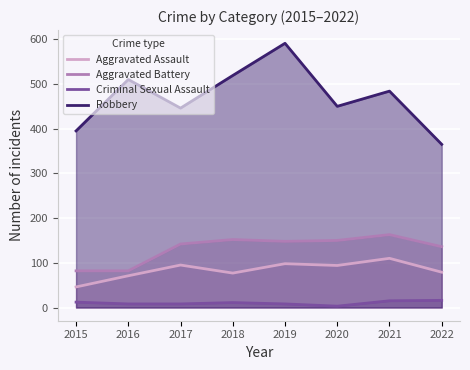

Which category has the lowest value in the Aggravated Battery series?

2015